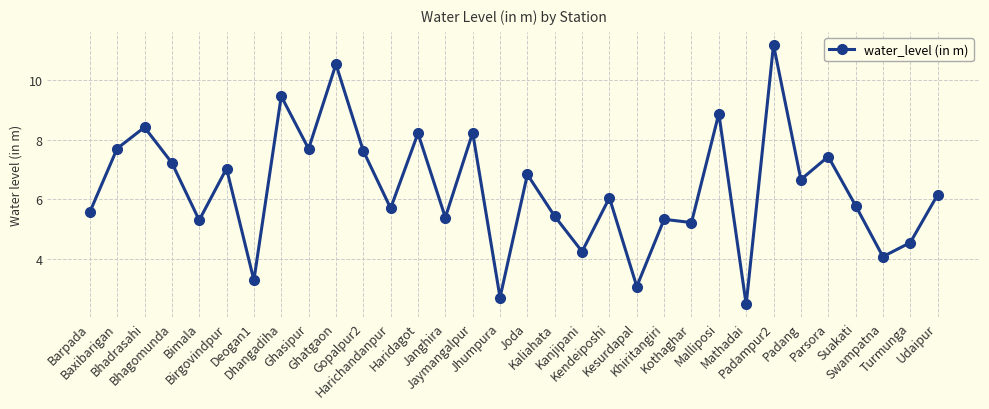

What is the value of the 29th point from the left?

5.8